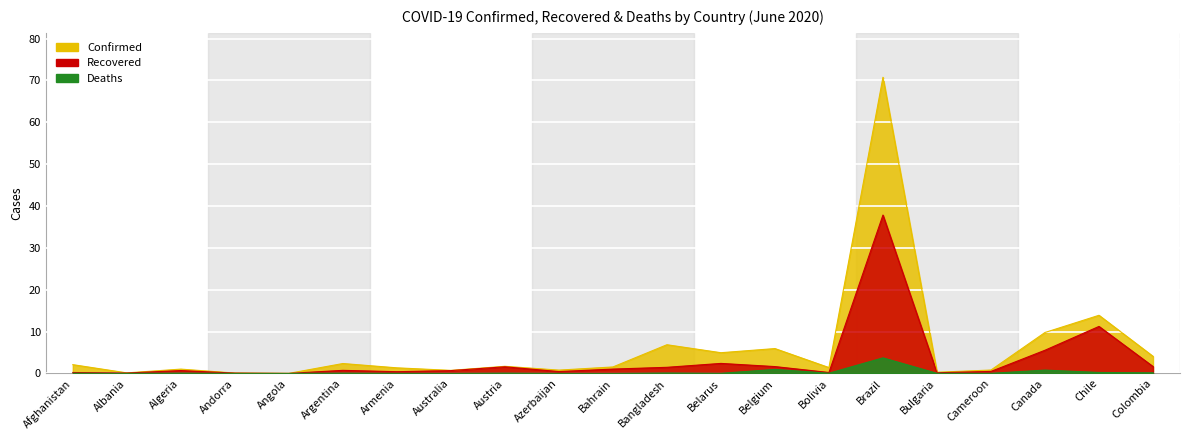

Rank the series by their average value, from highest to lowest.

Confirmed, Recovered, Deaths